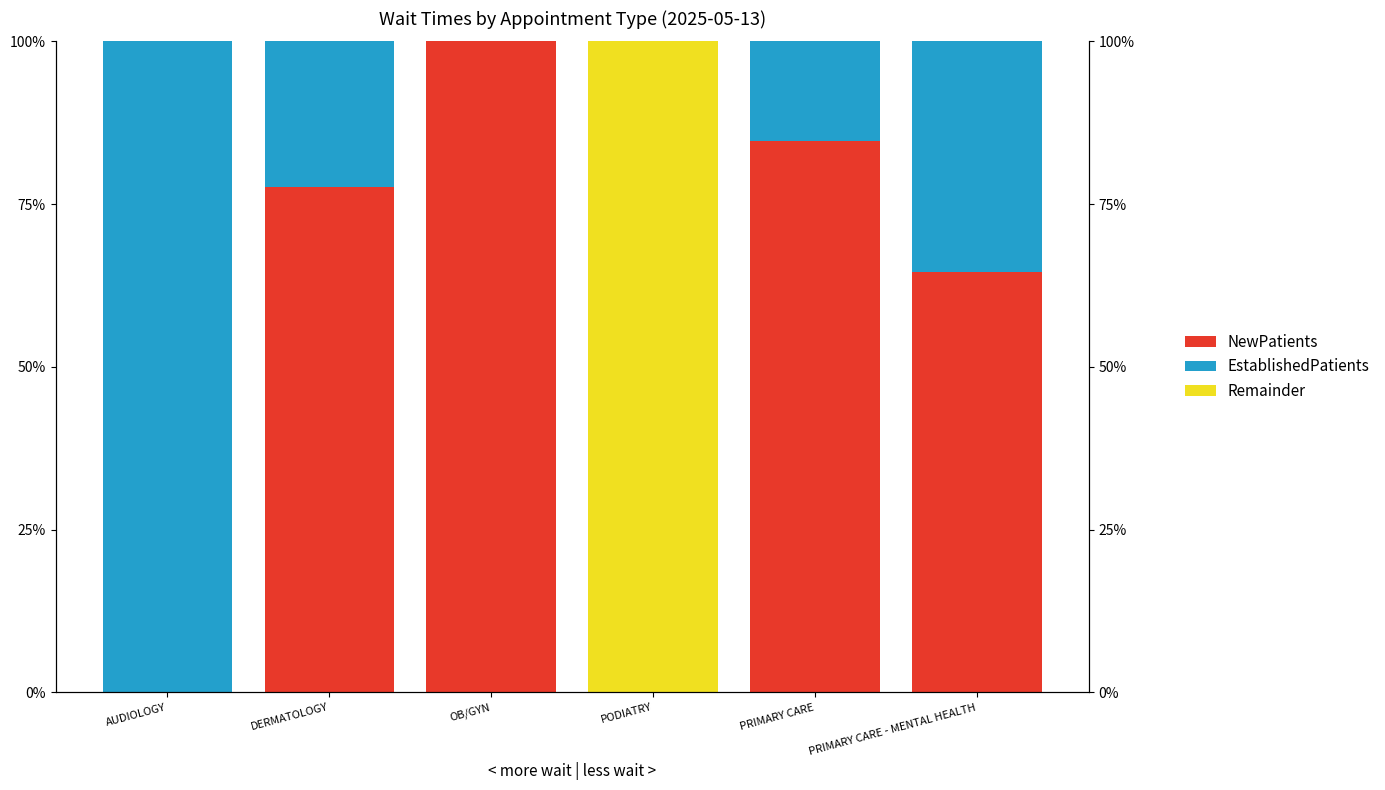

What is the sum of the EstablishedPatients values at PRIMARY CARE and DERMATOLOGY?

37.7